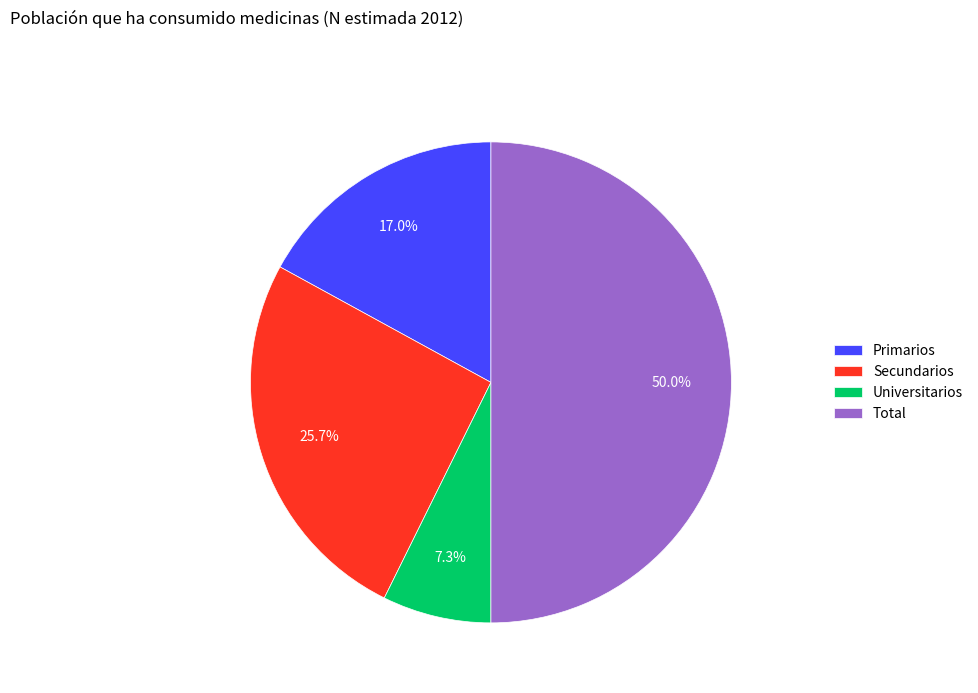

Rank the categories by value from lowest to highest.

Universitarios, Primarios, Secundarios, Total